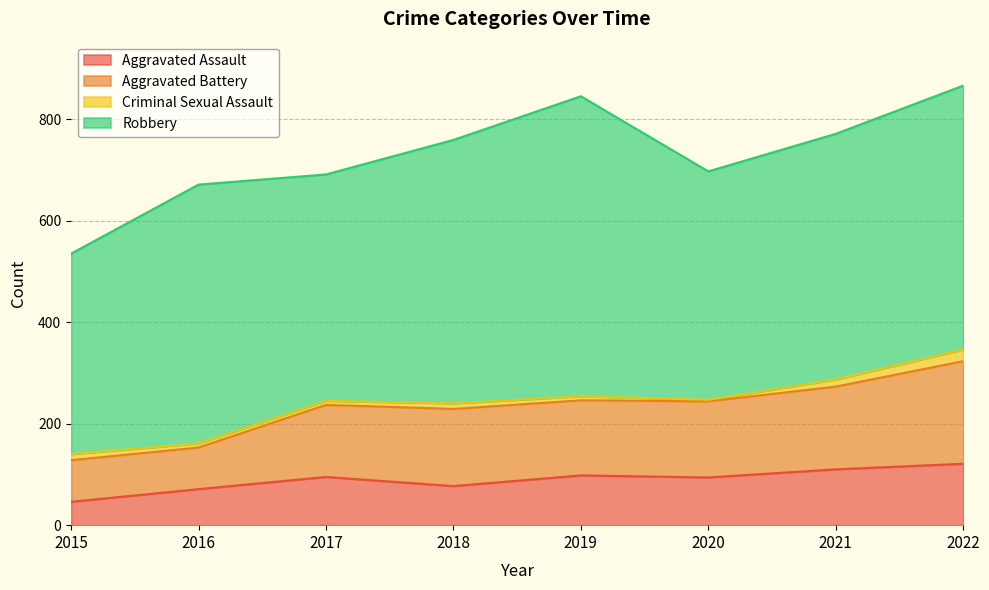

The value of Aggravated Battery at 2018 is 101. True or false?

False